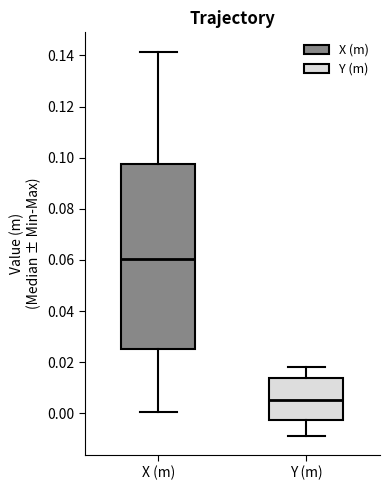

Which box's median line is the highest?

X (m)